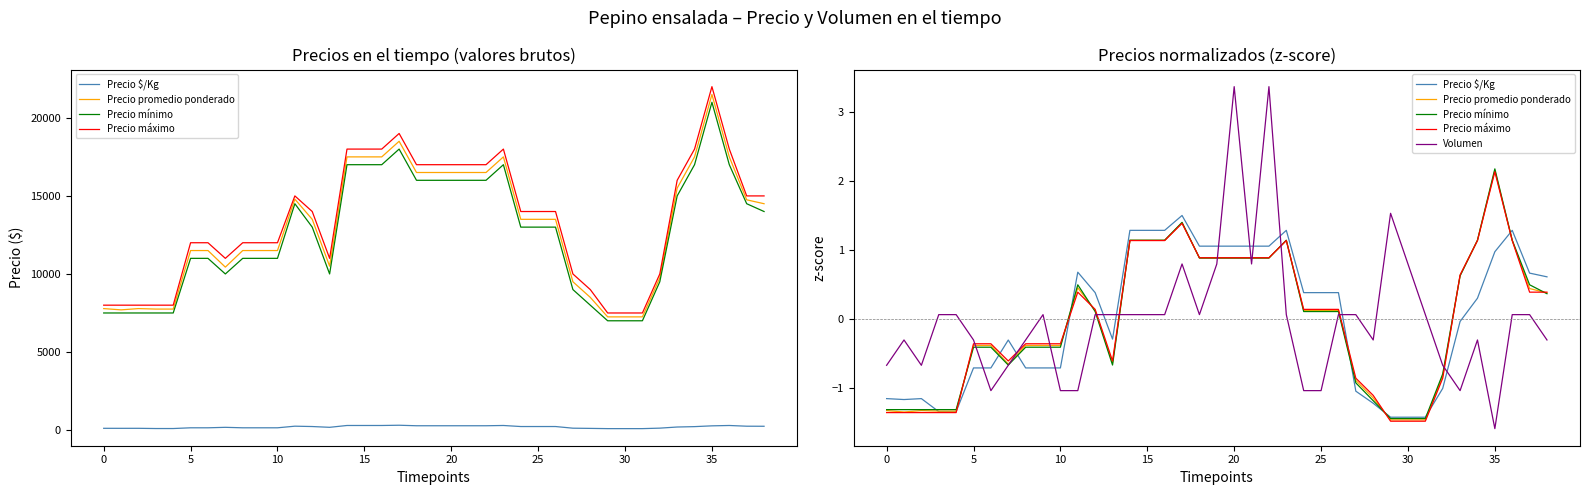

Is it true that Precio máximo equals 0.6 at 33?

True